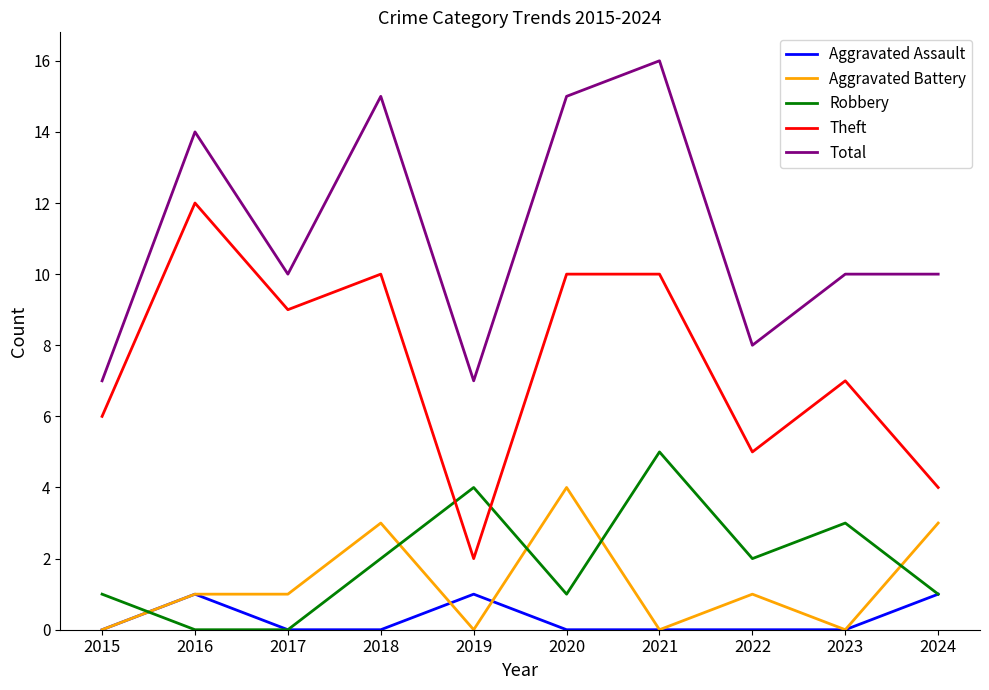

Which series has the largest total across all categories?

Total